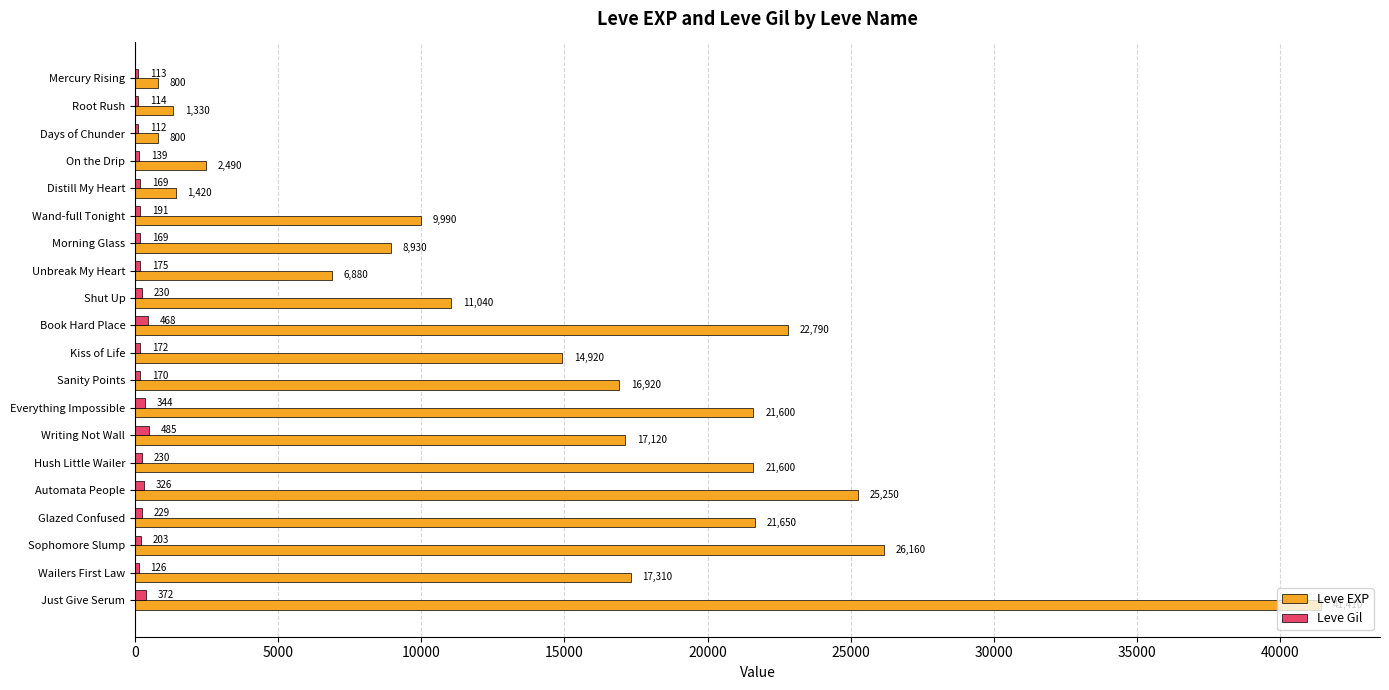

At which category is the sum across all series the highest?

Just Give Serum